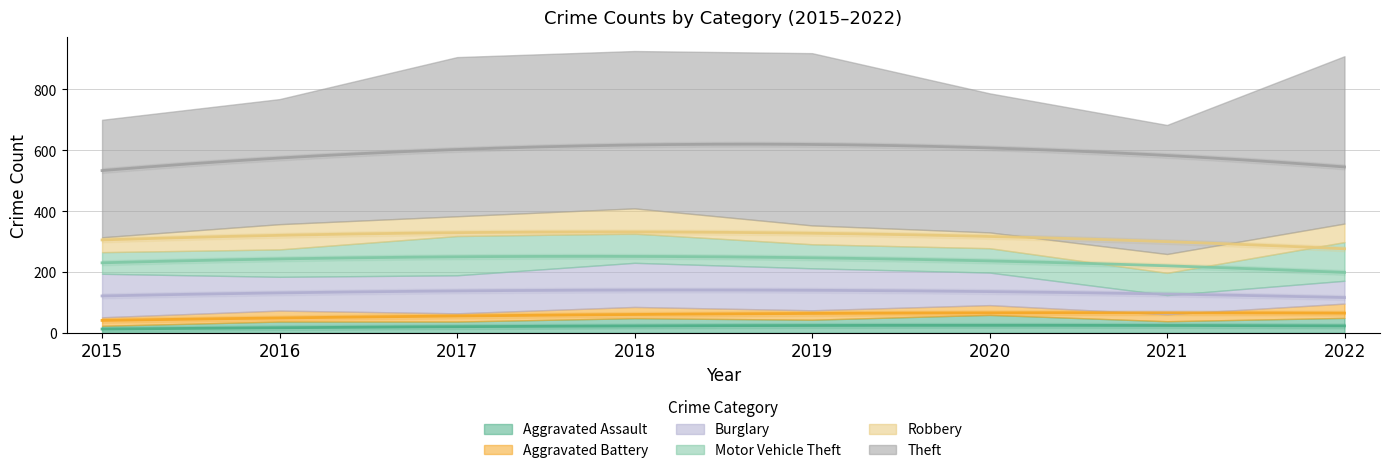

What are all the series names shown in the legend?

Aggravated Assault, Aggravated Battery, Burglary, Motor Vehicle Theft, Robbery, Theft